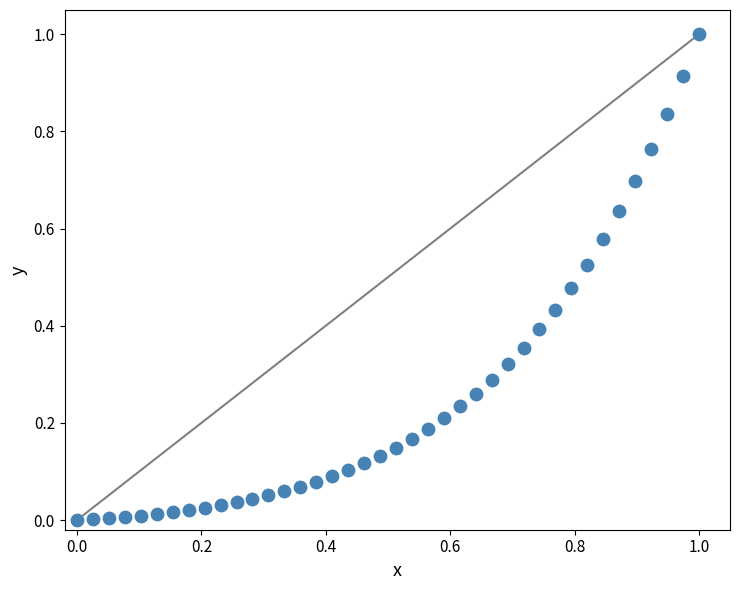

What is the range of X values (max minus min)?

1.0